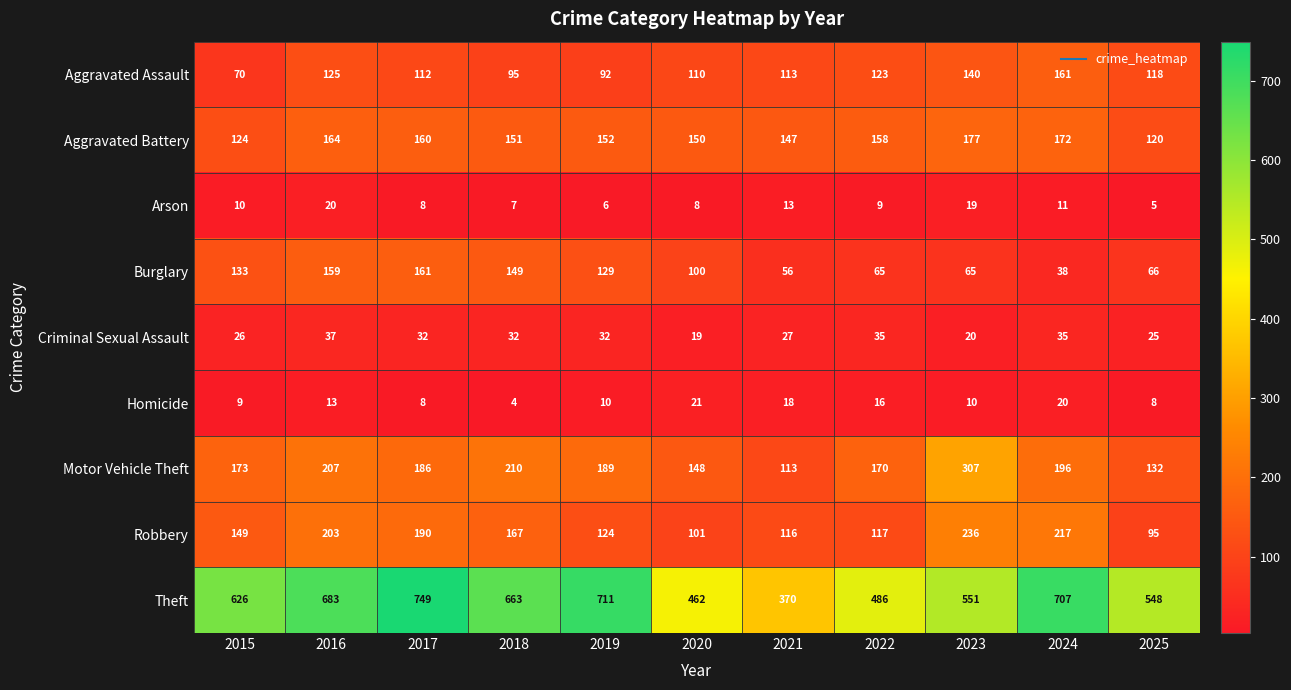

Is it true that Theft equals 244 at 2024?

False